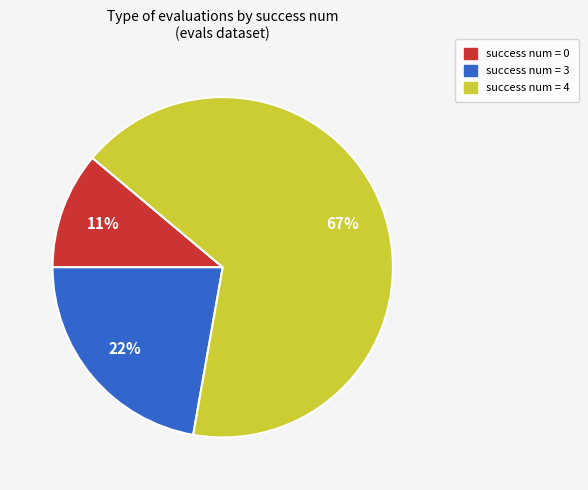

Count the number of slices in the pie.

3